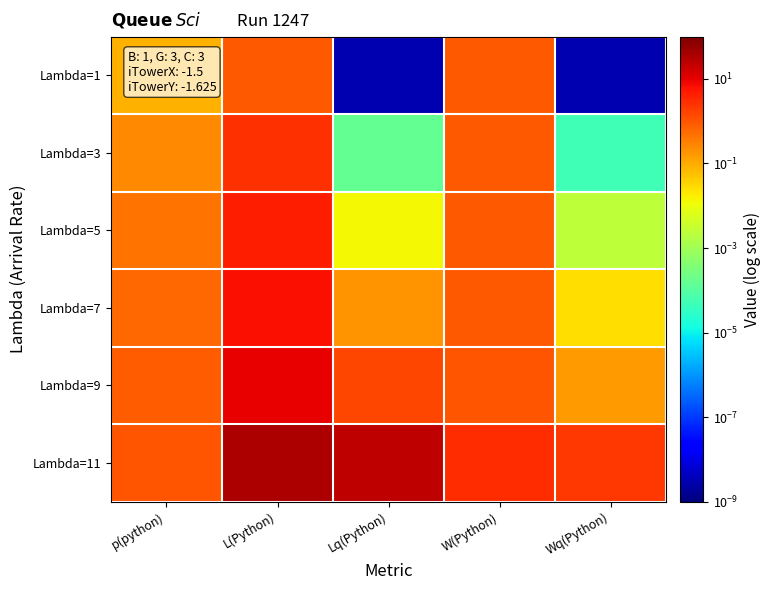

Reading right to left, extract all data points from this chart.

Lambda=1: Wq(Python)=0.0	W(Python)=0.9	Lq(Python)=0.0	L(Python)=0.9	p(python)=0.1
Lambda=3: Wq(Python)=0.0	W(Python)=0.9	Lq(Python)=0.0	L(Python)=2.6	p(python)=0.3
Lambda=5: Wq(Python)=0.0	W(Python)=0.9	Lq(Python)=0.0	L(Python)=4.4	p(python)=0.4
Lambda=7: Wq(Python)=0.0	W(Python)=0.9	Lq(Python)=0.2	L(Python)=6.3	p(python)=0.6
Lambda=9: Wq(Python)=0.2	W(Python)=1.0	Lq(Python)=1.4	L(Python)=9.3	p(python)=0.8
Lambda=11: Wq(Python)=2.2	W(Python)=3.1	Lq(Python)=24.1	L(Python)=33.7	p(python)=1.0